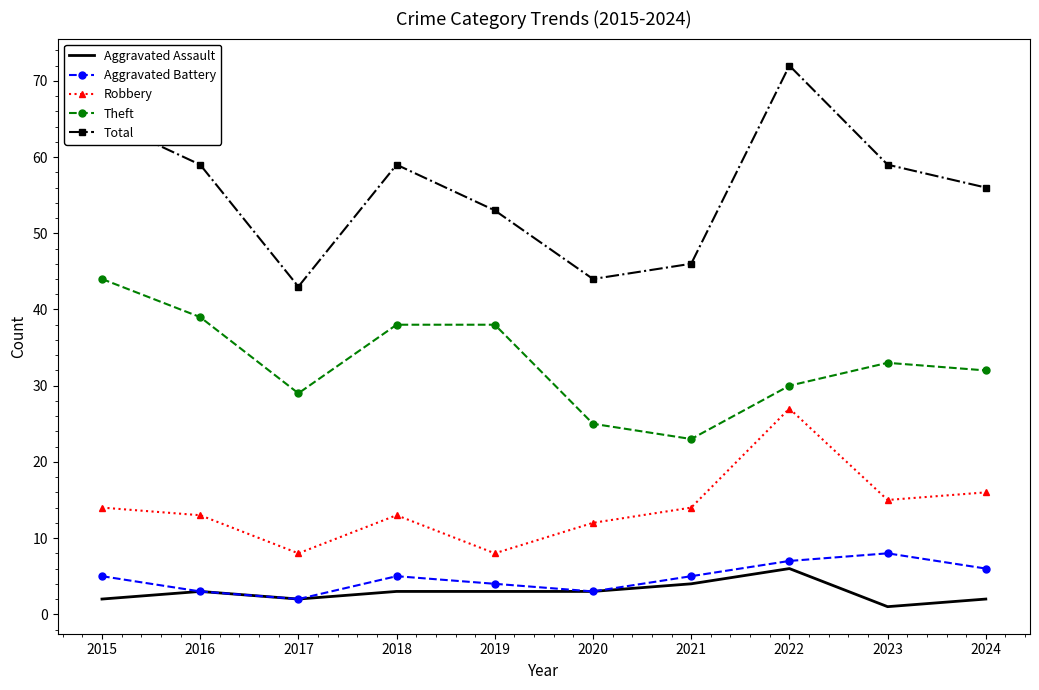

Which series has the widest spread of values?

Total